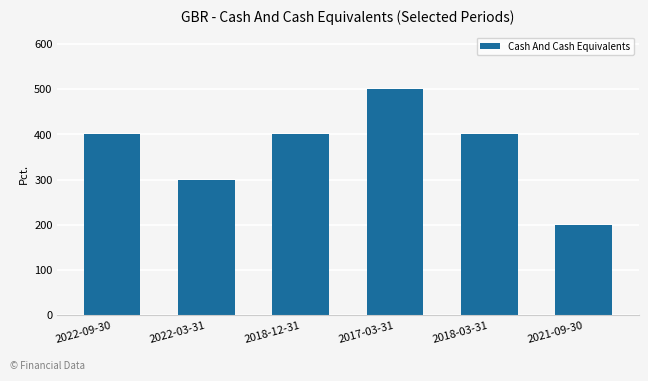

What is the maximum value shown in the chart?

500